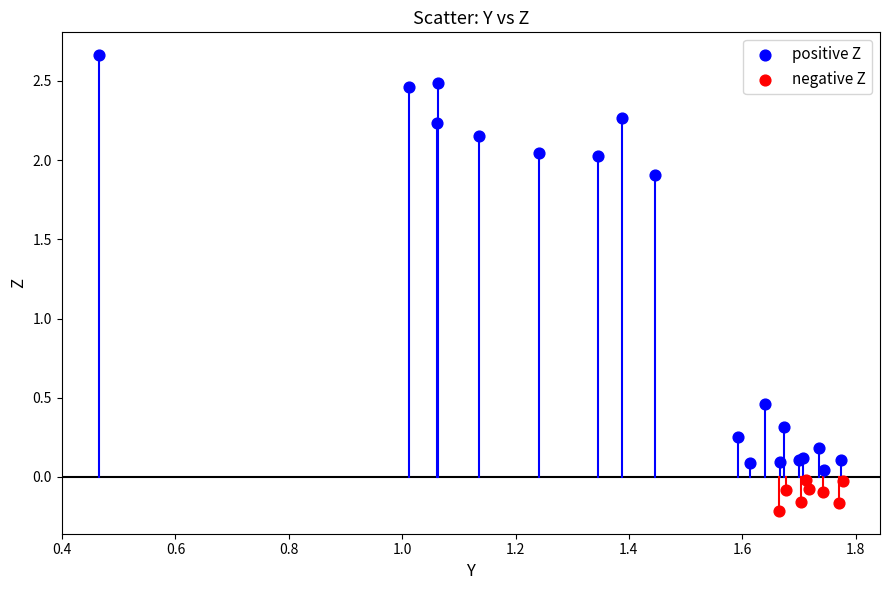

Which series reaches the maximum Y coordinate?

positive Z